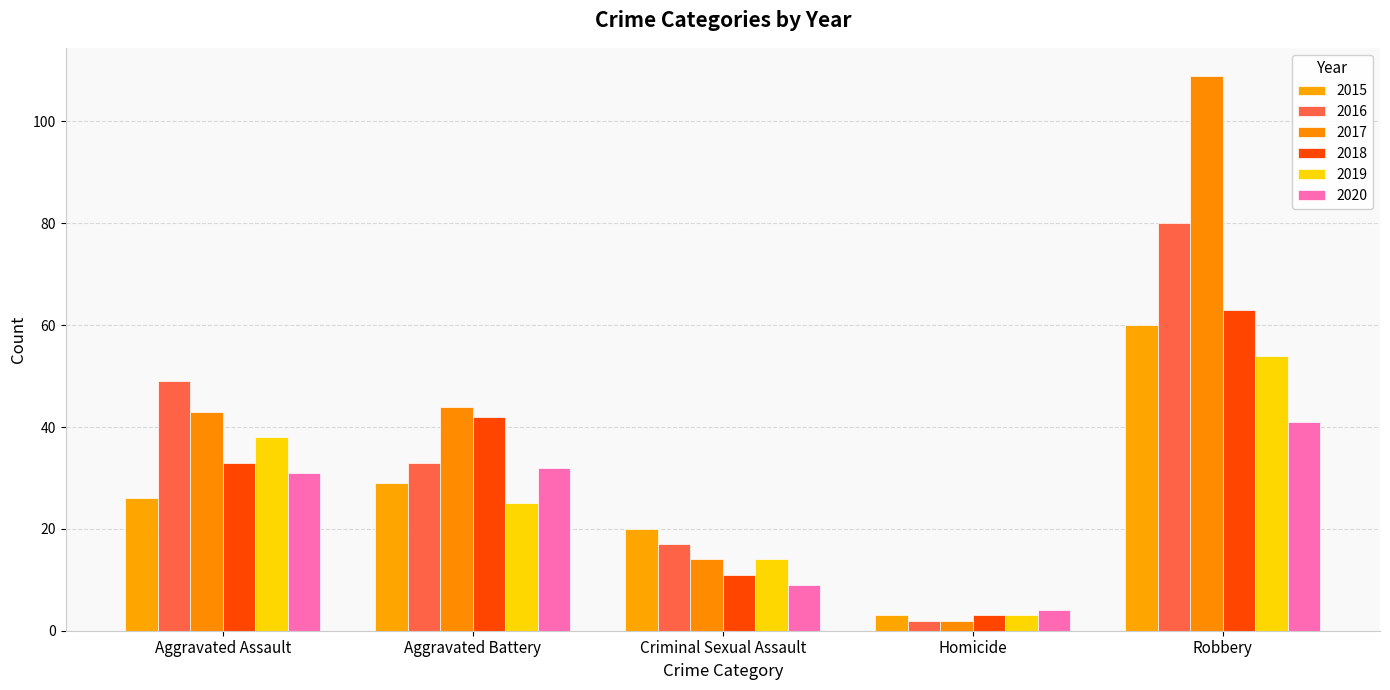

Reading left to right, extract all data points from this chart.

2015: 26	29	20	3	60
2016: 49	33	17	2	80
2017: 43	44	14	2	109
2018: 33	42	11	3	63
2019: 38	25	14	3	54
2020: 31	32	9	4	41